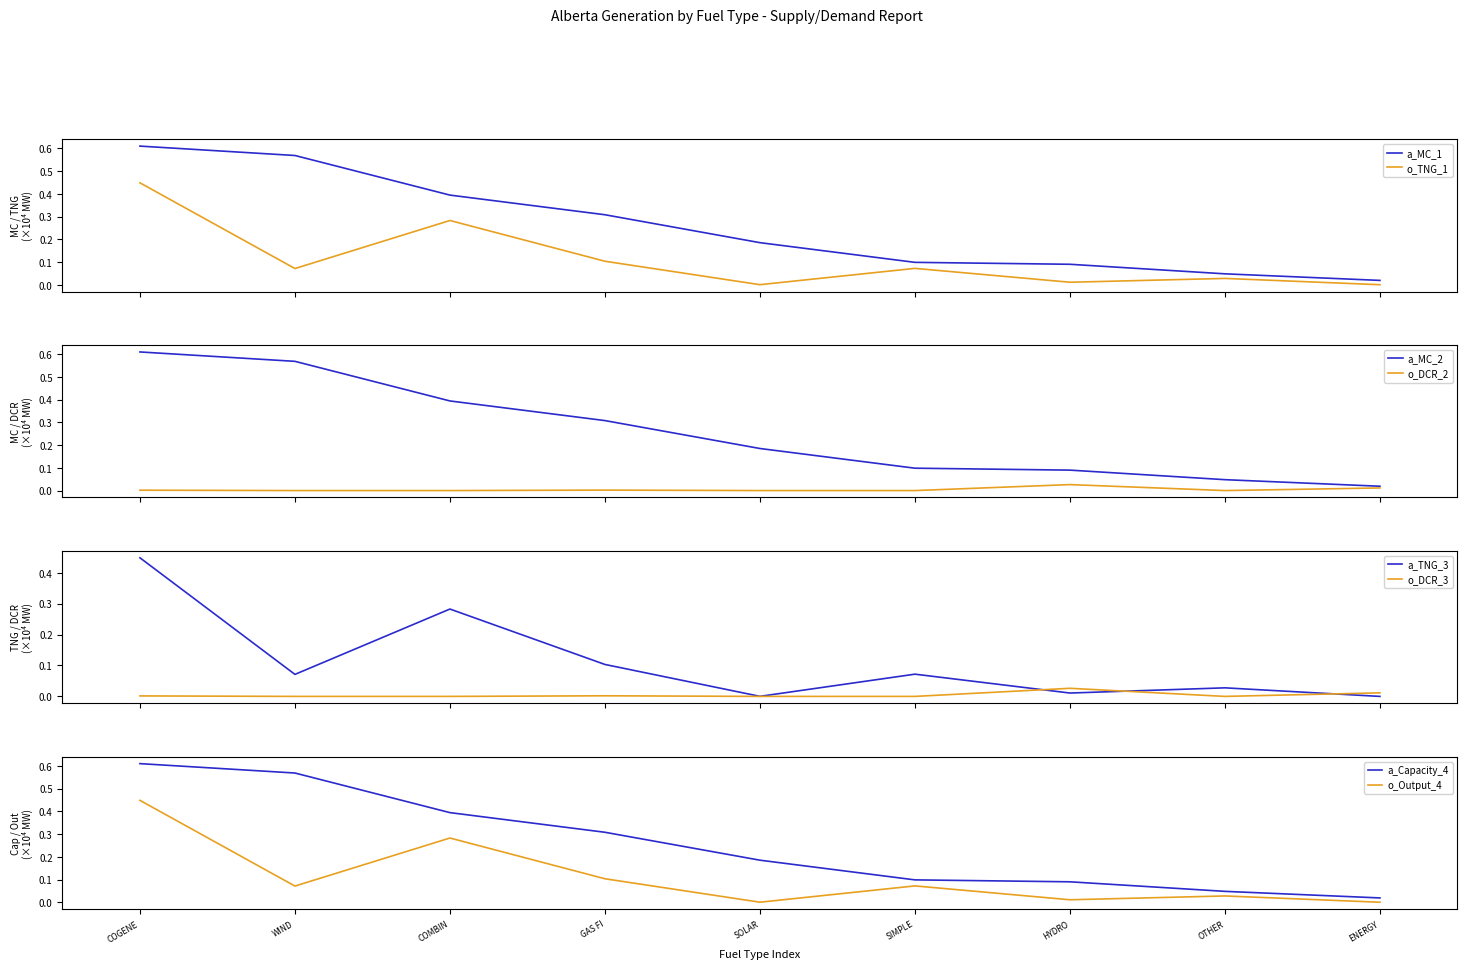

True or false: a_MC_1 and o_TNG_1 intersect in this chart.

False